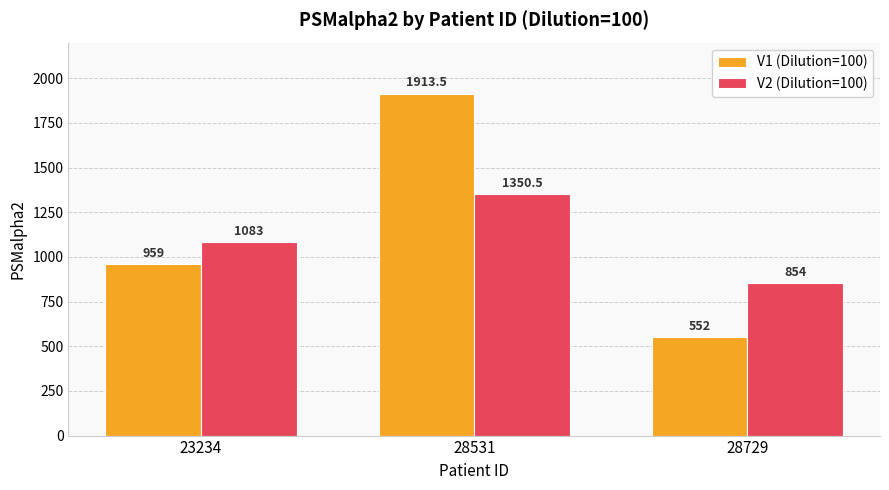

What is the difference between the V1 (Dilution=100) values at 28729 and 28531?

1361.5